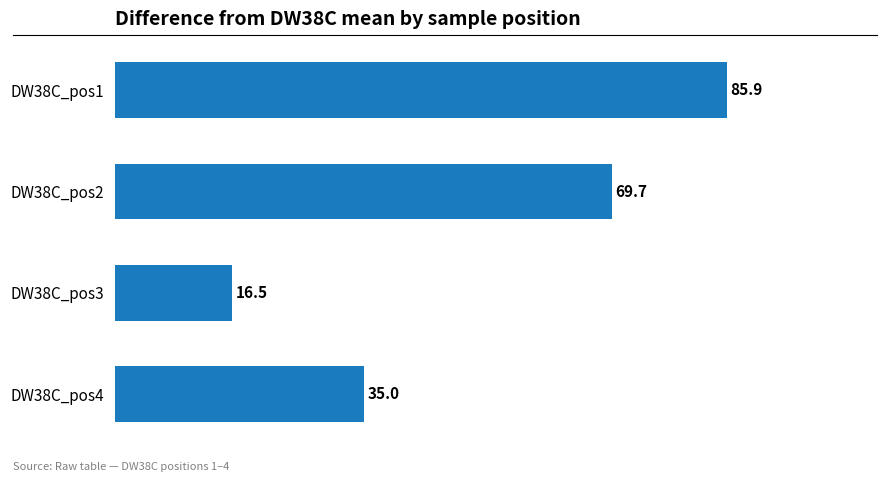

True or false: the data shows 16.5 at DW38C_pos3.

True